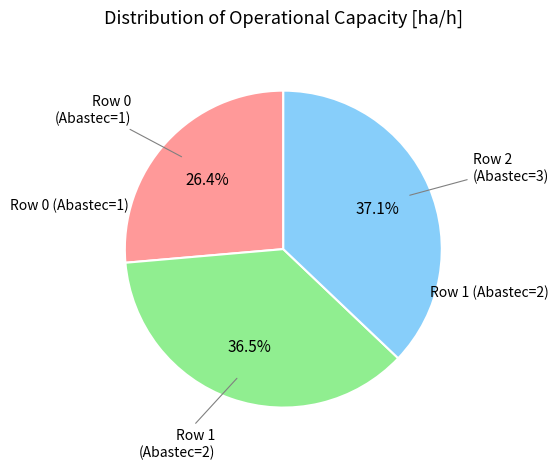

Is there a majority slice in this chart?

No